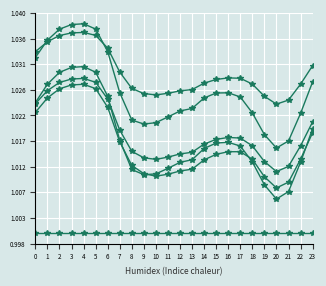

Is it true that col_3 equals 1.0 at 6?

True